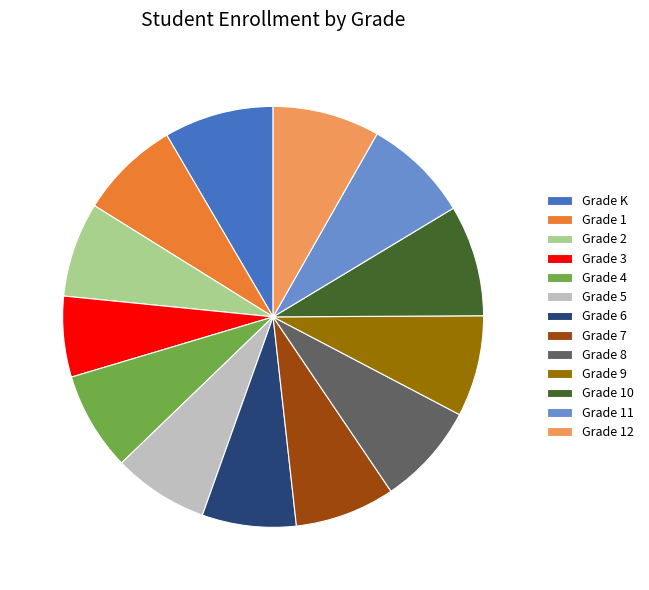

Count the number of slices in the pie.

13